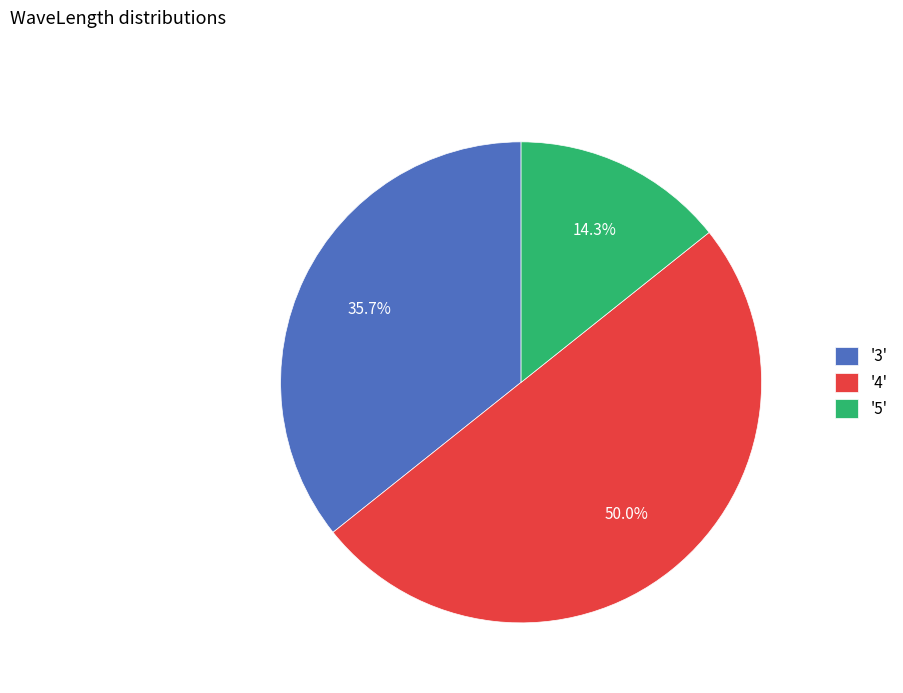

Approximately how many times larger is the value at '3' compared to '5'?

2.5